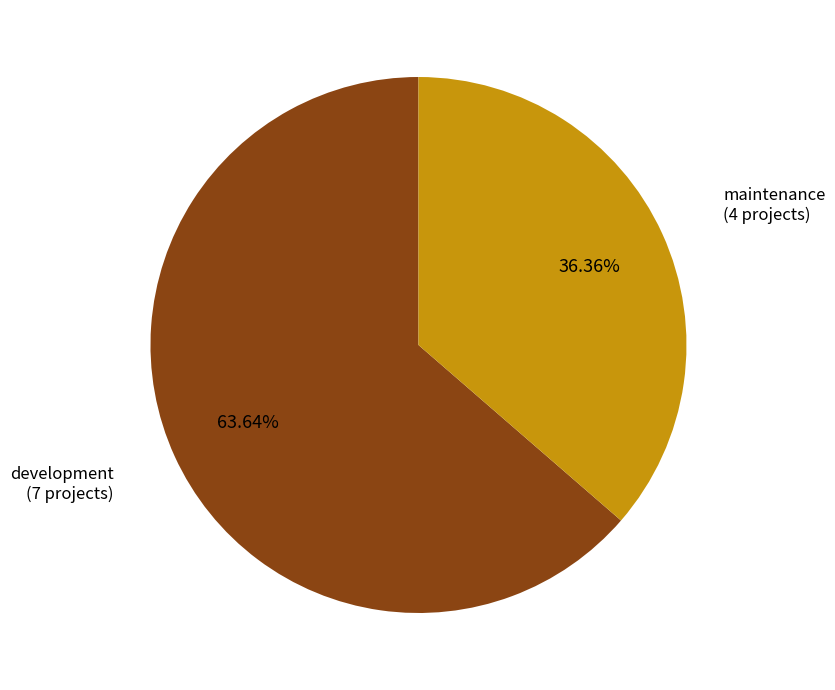

Which category accounts for the majority?

development